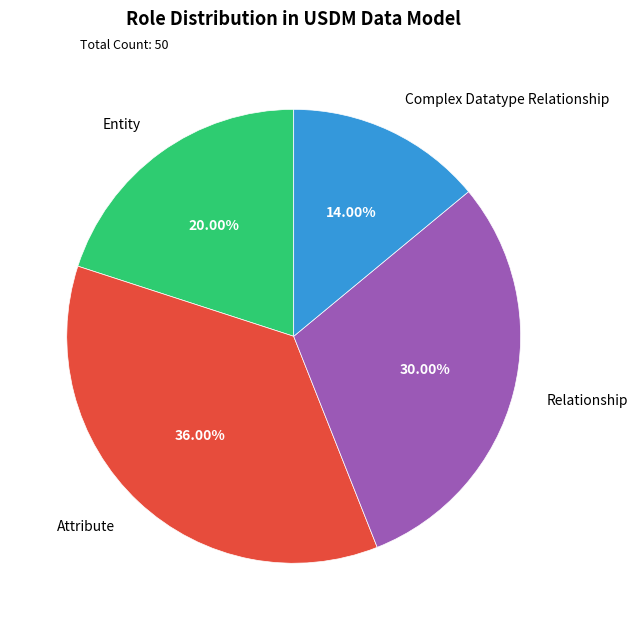

Which slice is the smallest?

Complex Datatype Relationship